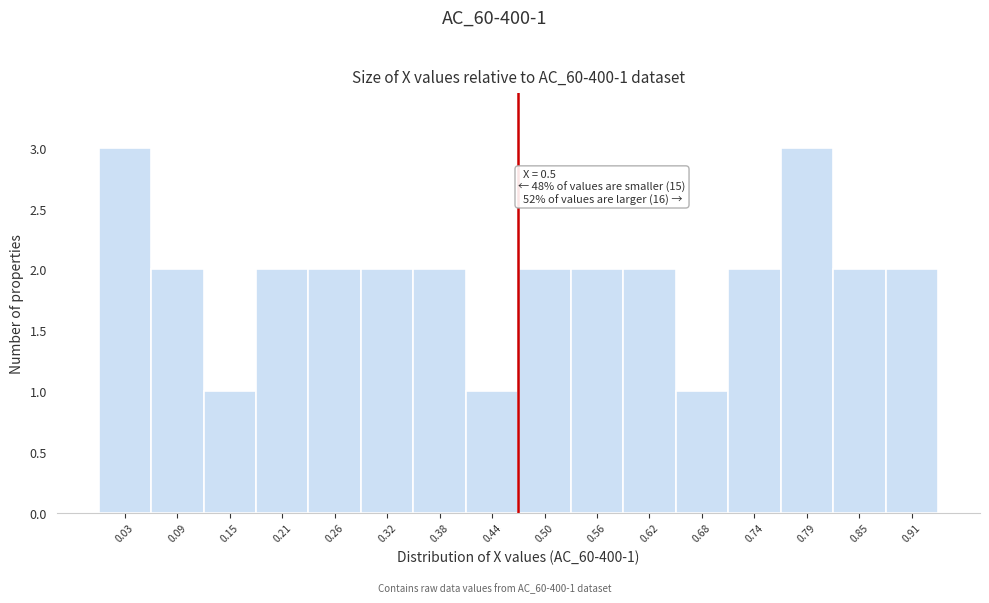

Reading left to right, extract all data points from this chart.

3	2	1	2	2	2	2	1	2	2	2	1	2	3	2	2